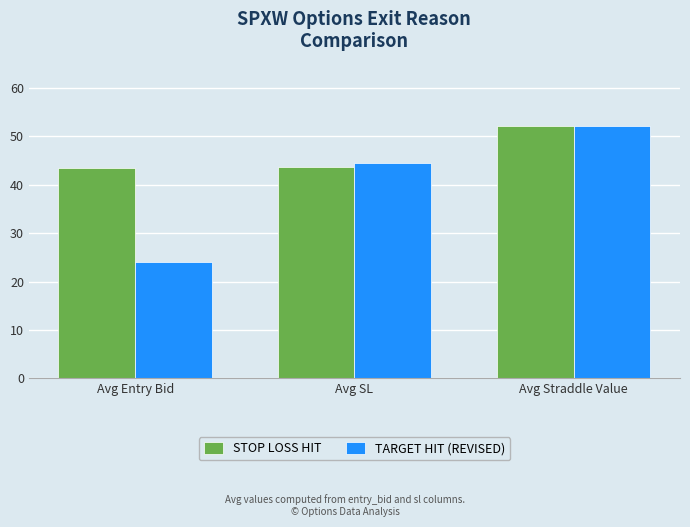

List the series in order of their overall mean, lowest first.

TARGET HIT (REVISED), STOP LOSS HIT